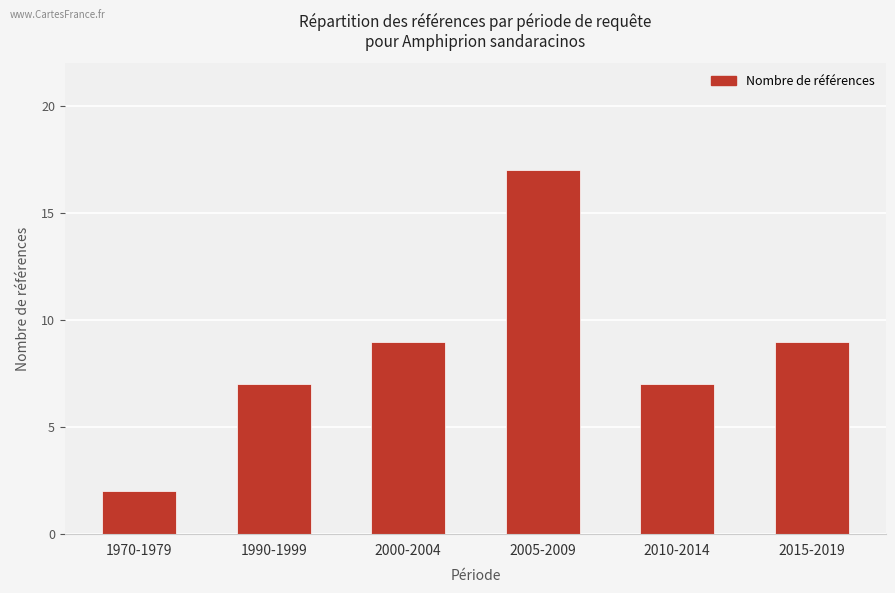

Between 1990-1999 and 1970-1979, which is larger?

1990-1999